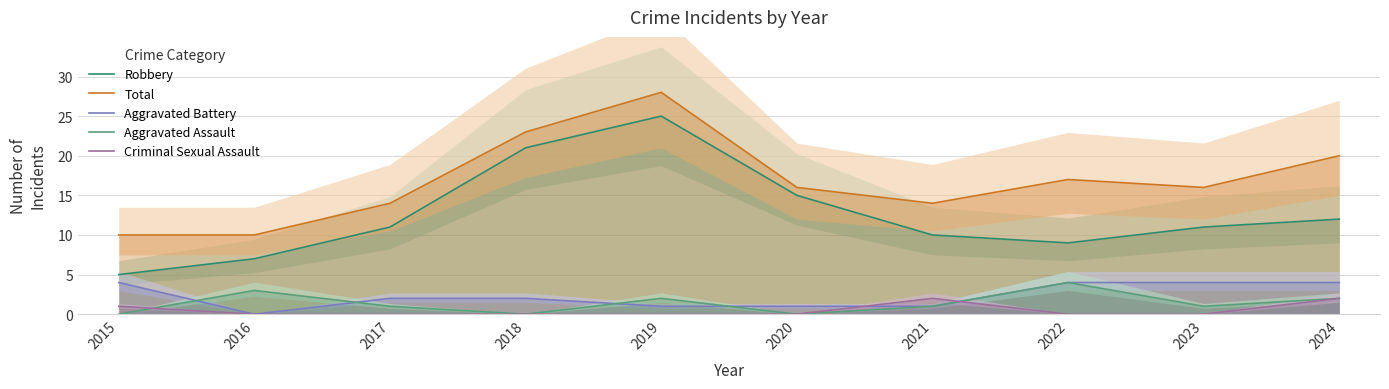

What is the value of the Criminal Sexual Assault point at the 7th from the left?

2